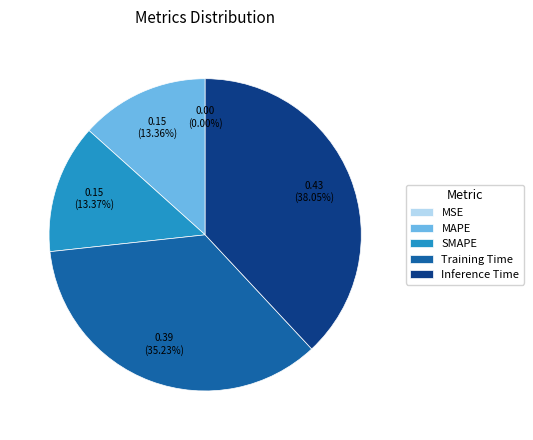

To the nearest percent, what percentage of the pie is Inference Time?

38%